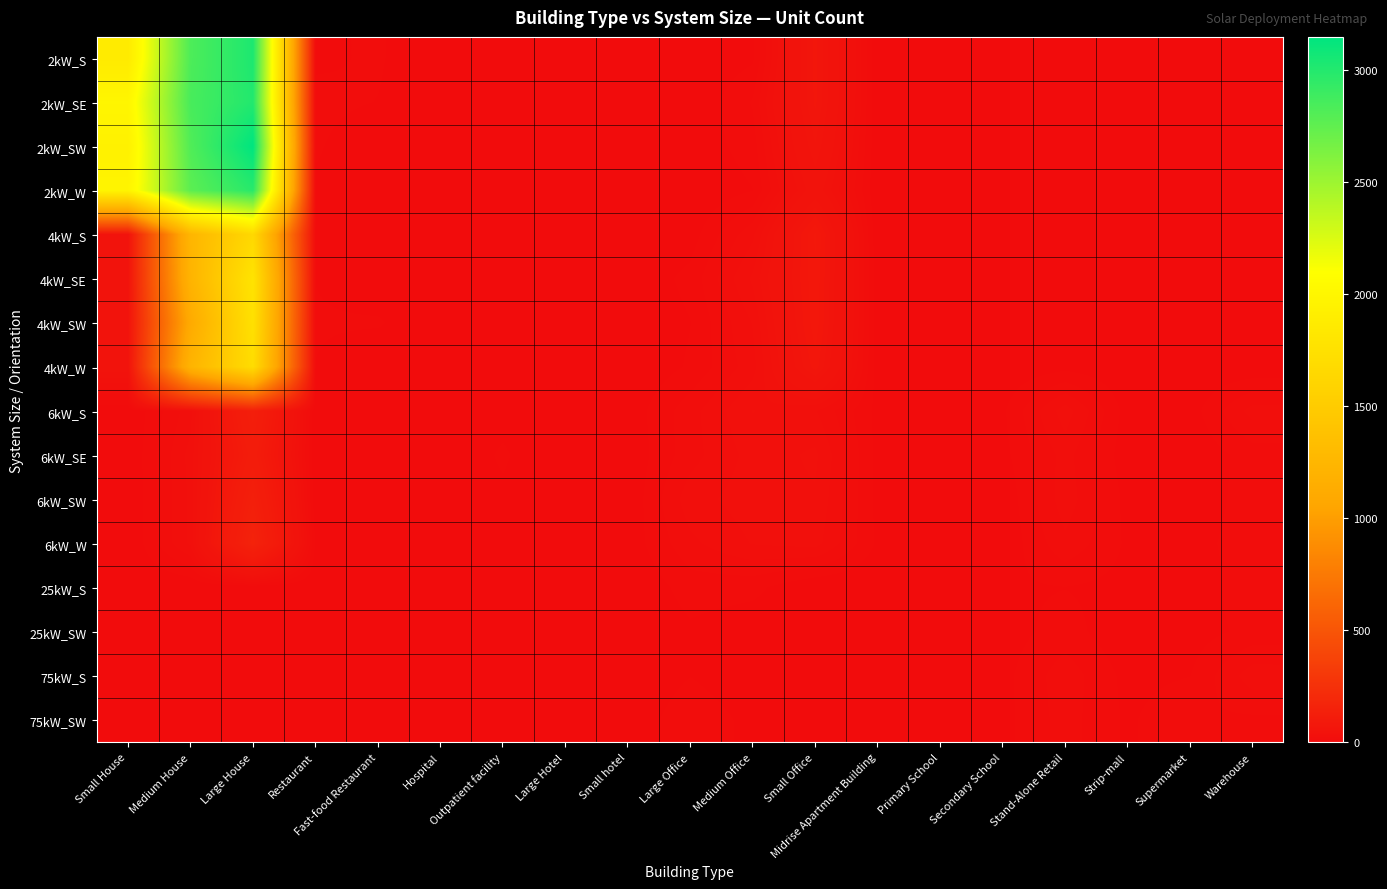

What is the maximum value shown in the chart?

3148